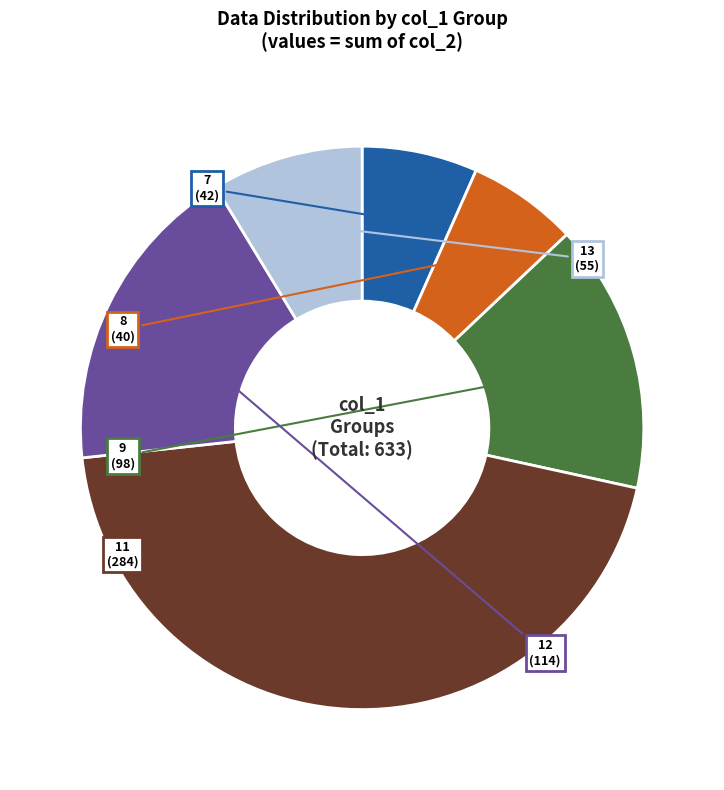

Which slice is the largest?

11